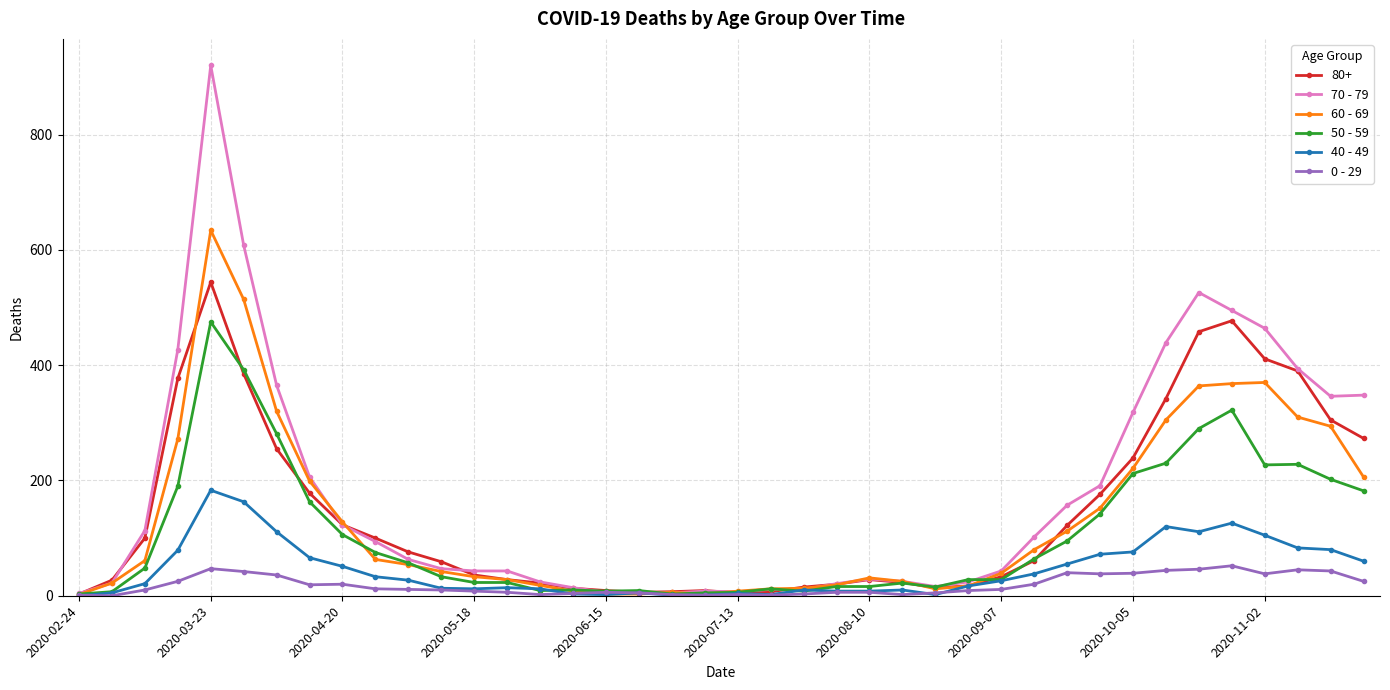

Rank the series by their maximum value, from lowest to highest.

0 - 29, 40 - 49, 50 - 59, 80+, 60 - 69, 70 - 79